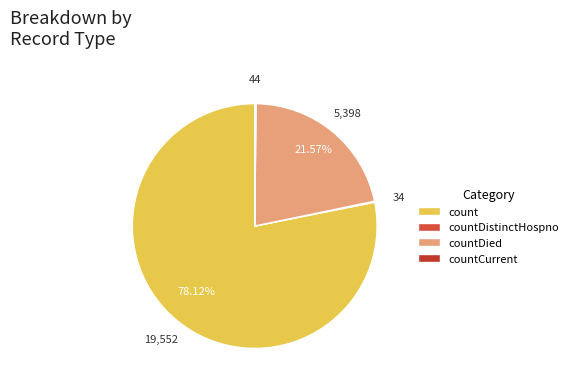

True or false: countDied accounts for 22% of the total.

True